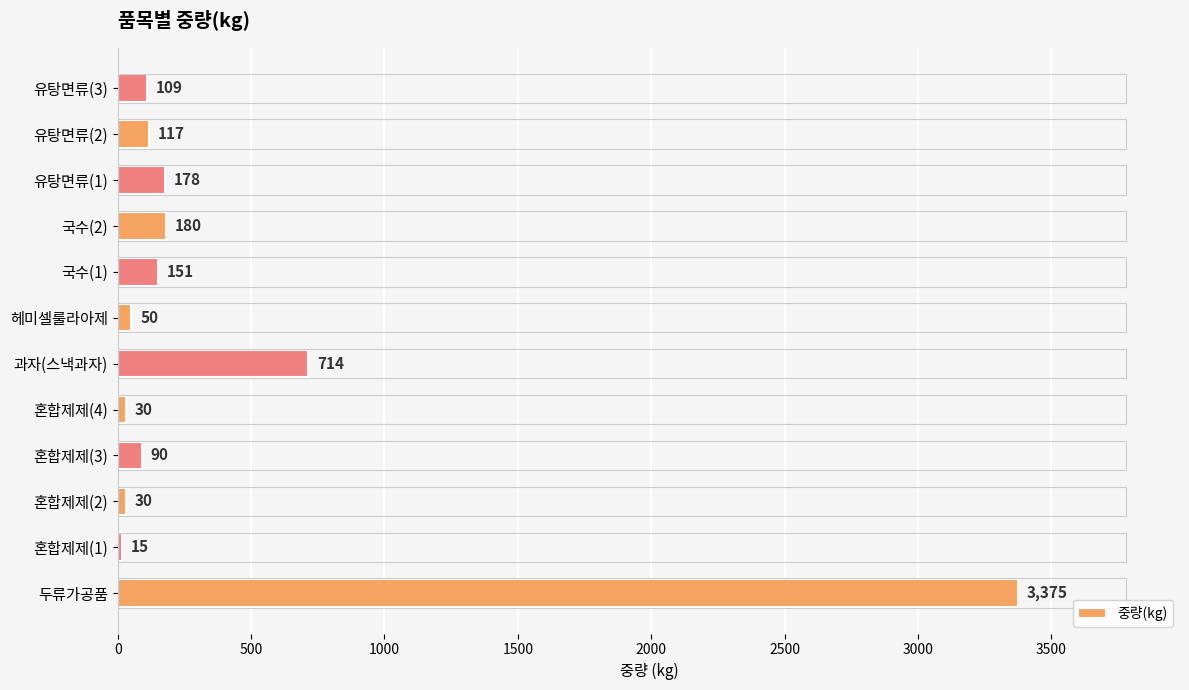

What is the smallest value displayed?

15